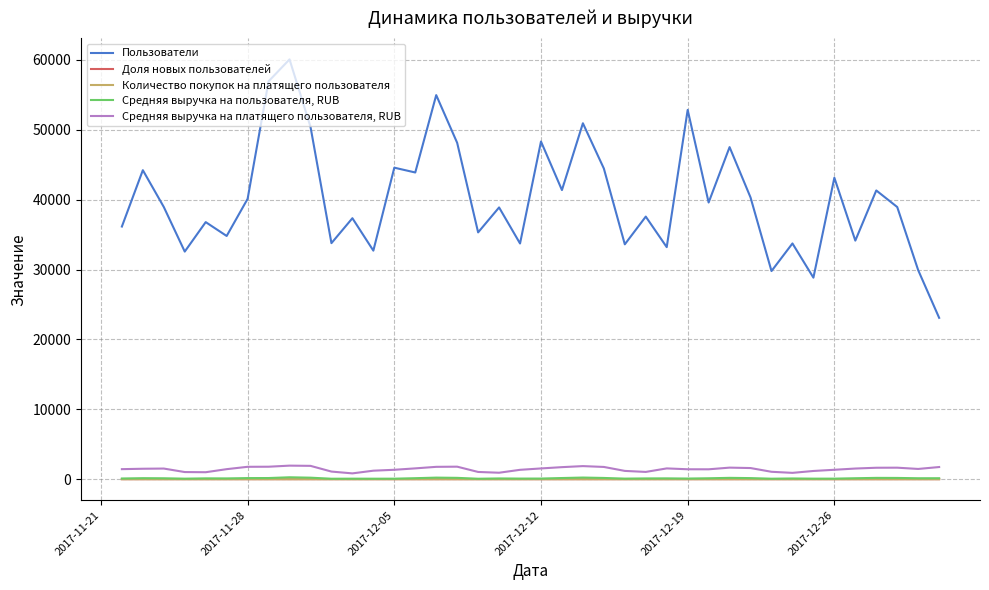

Which series has the largest range (max minus min)?

Пользователи